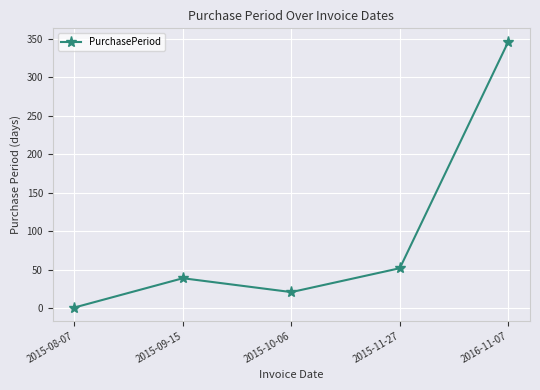

What is the sum of the values at 2015-09-15 and 2015-11-27?

91